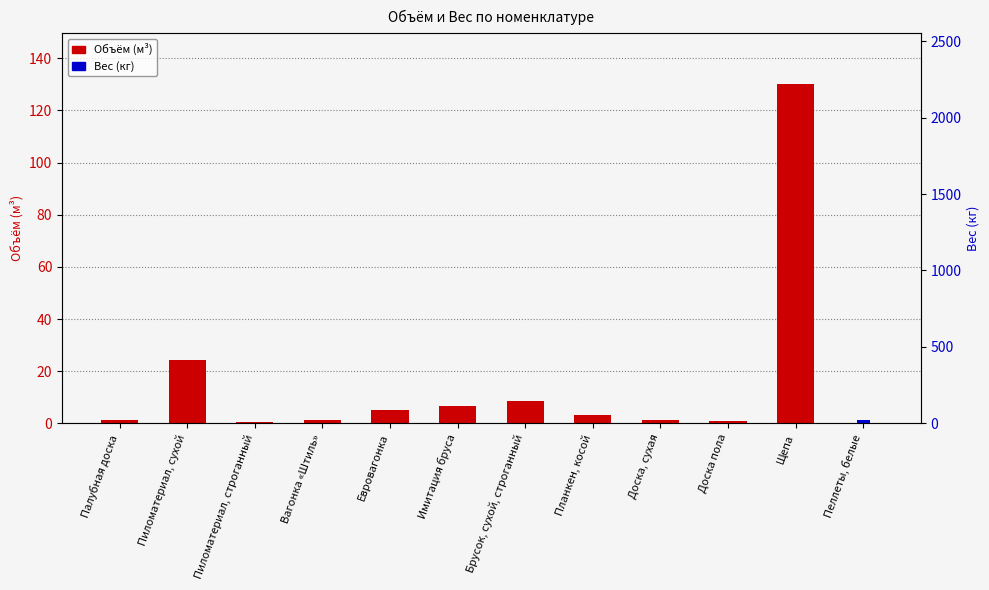

What are all the series names shown in the legend?

Объём, Вес